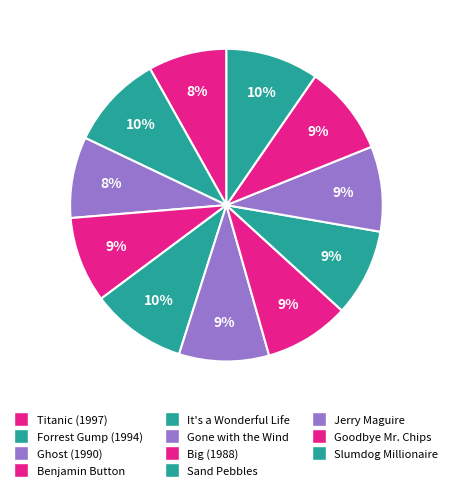

What percentage do Titanic (1997) and It's a Wonderful Life together represent?

18.0%